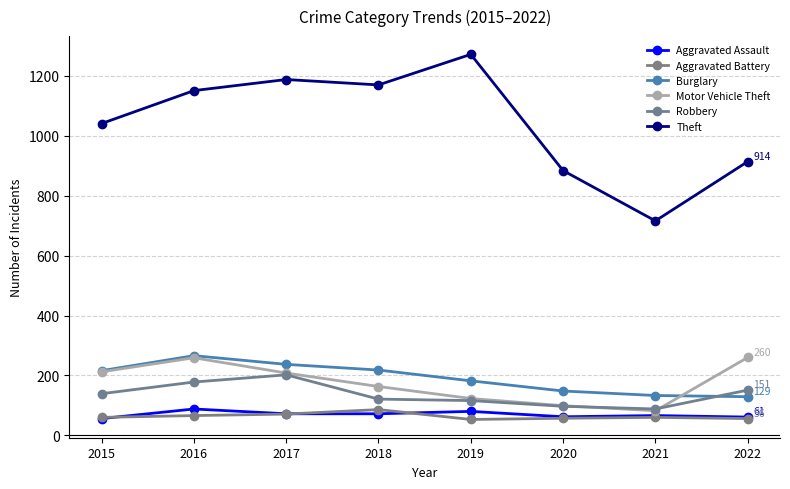

True or false: Theft has a value of 1272 at 2019.

True